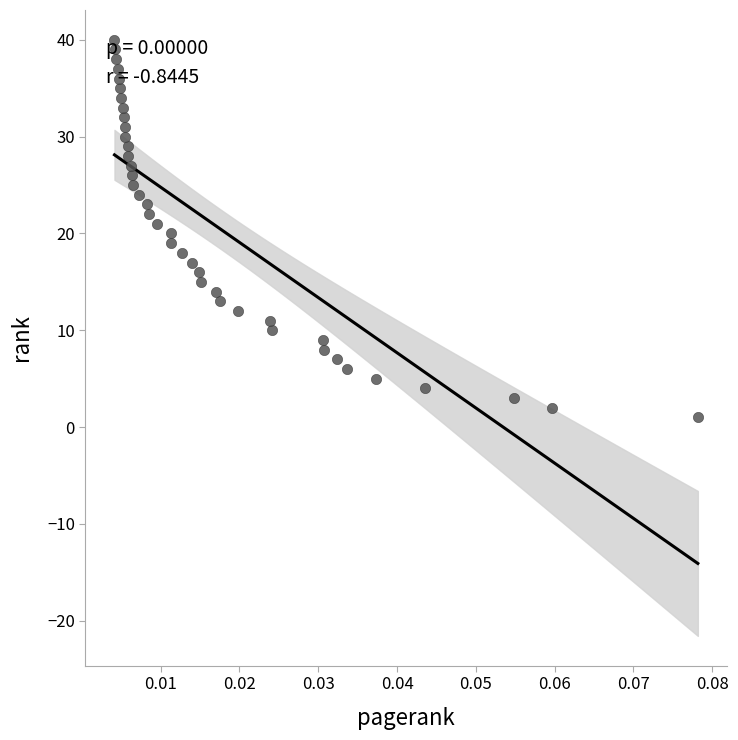

What is the range of Y values (max minus min)?

39